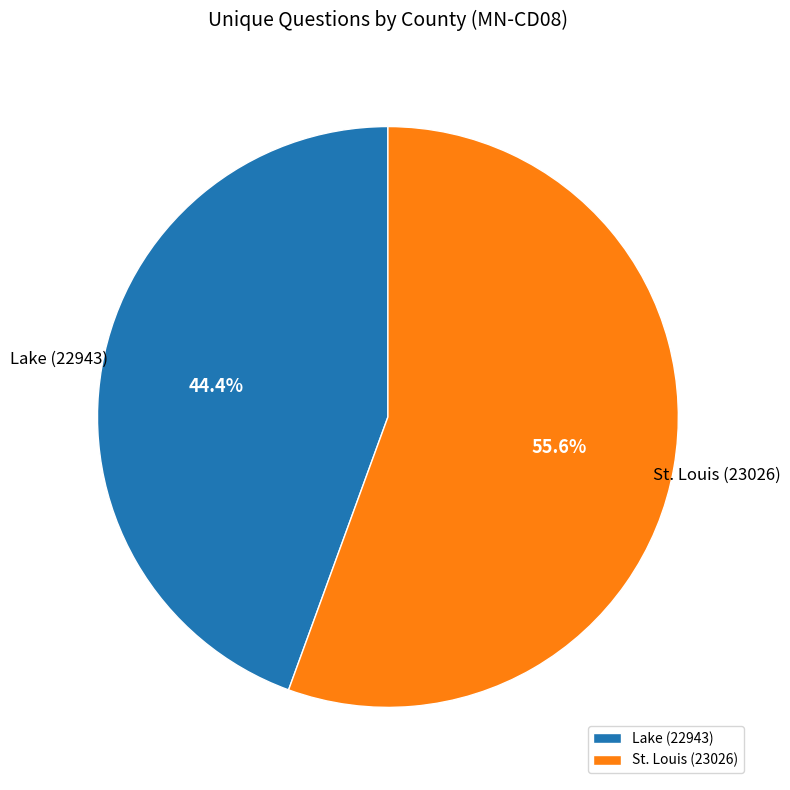

True or false: St. Louis (23026) accounts for 56% of the total.

True